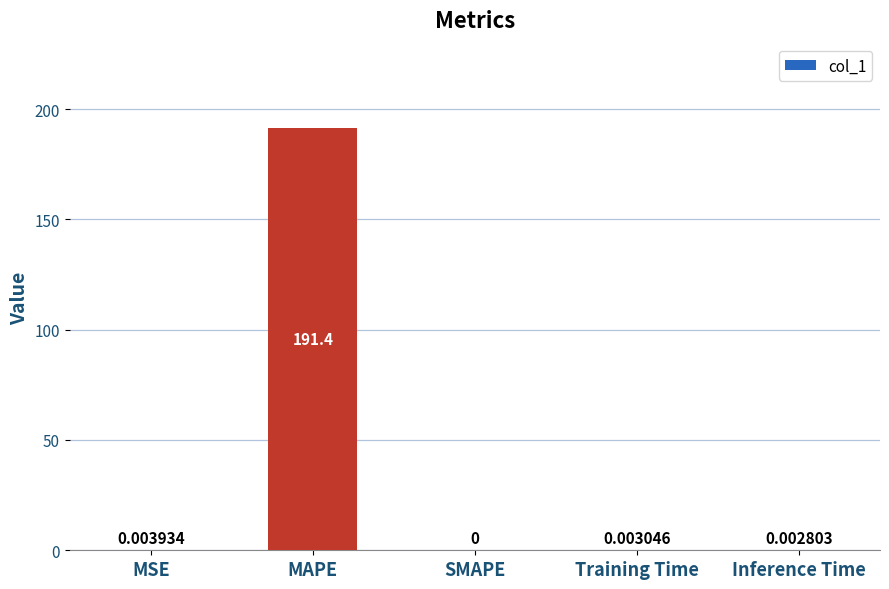

How many positive values are there?

4